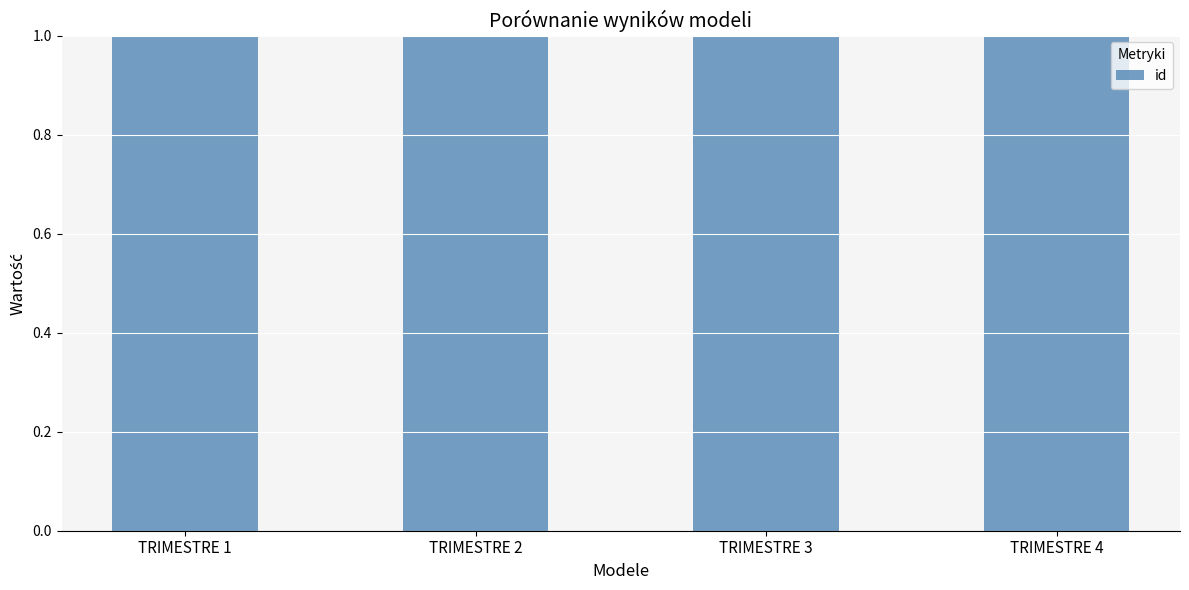

Rank the categories by value from highest to lowest.

TRIMESTRE 4, TRIMESTRE 3, TRIMESTRE 2, TRIMESTRE 1